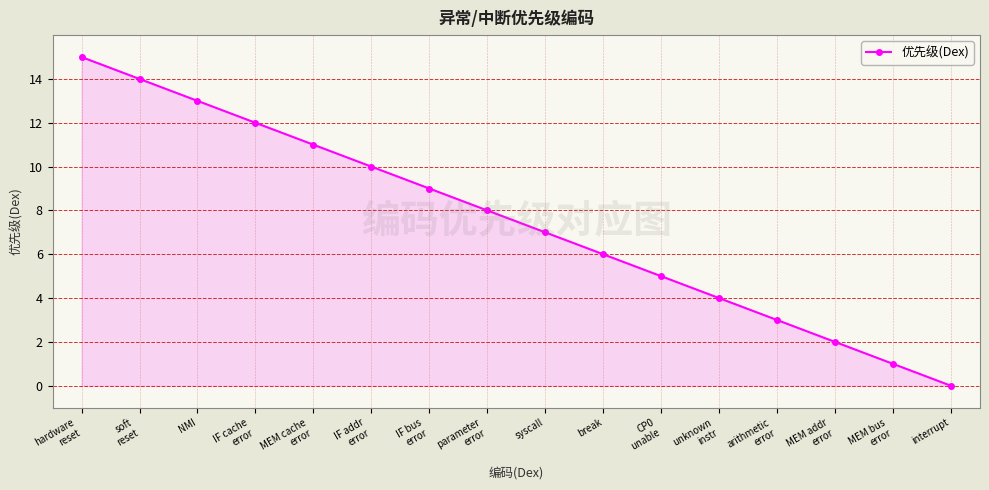

Count the number of values greater than 8.

7